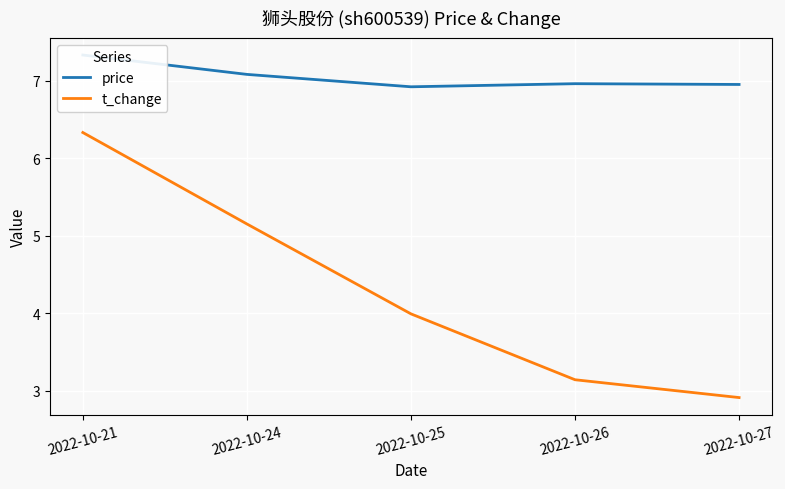

What is the value of the price point at the 5th from the left?

7.0